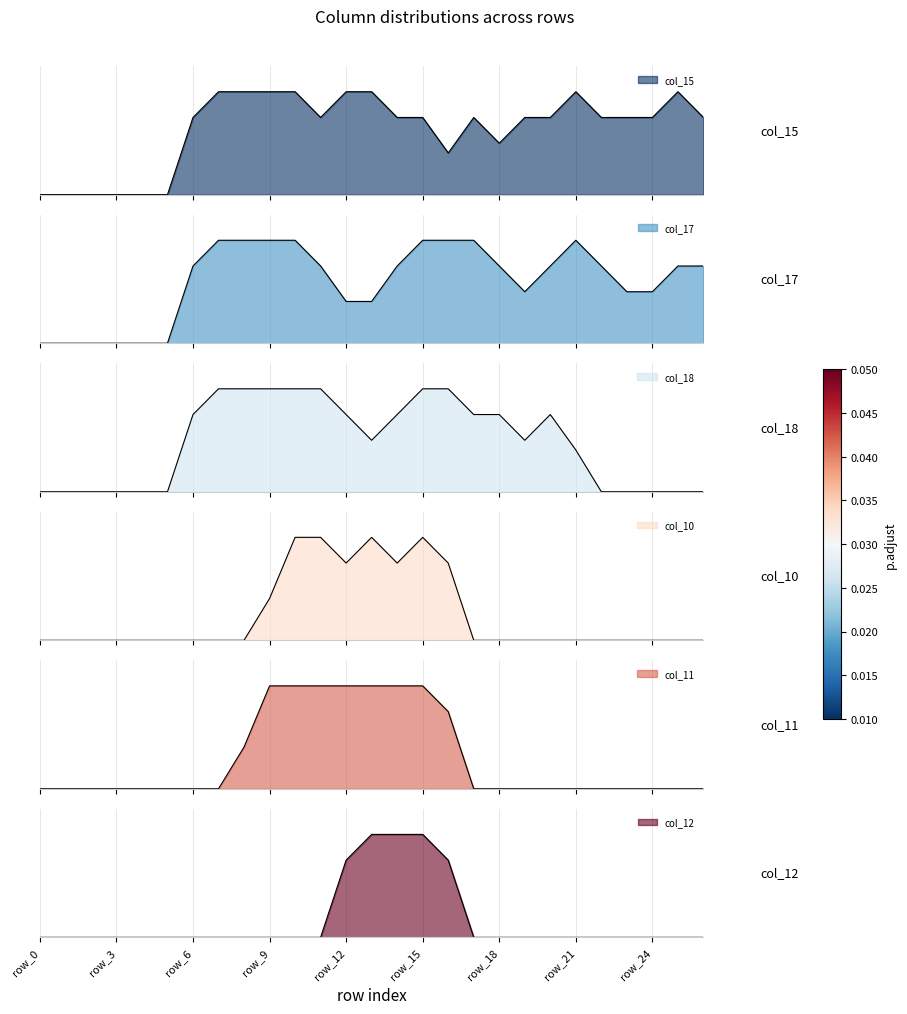

The col_11 series shows 0.7 at row_22. True or false?

False